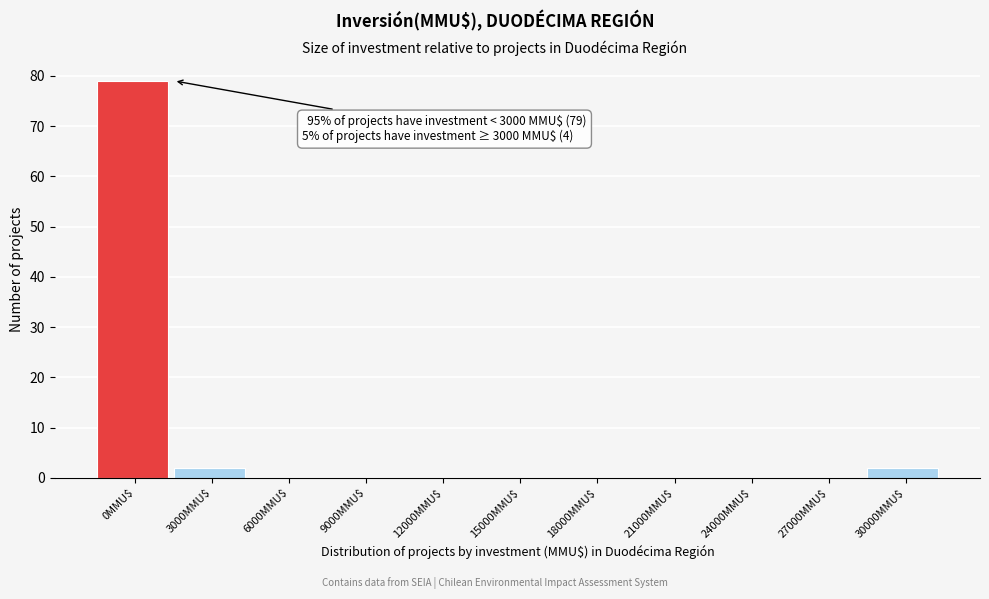

The value at 9000MMU$ is 38. True or false?

False